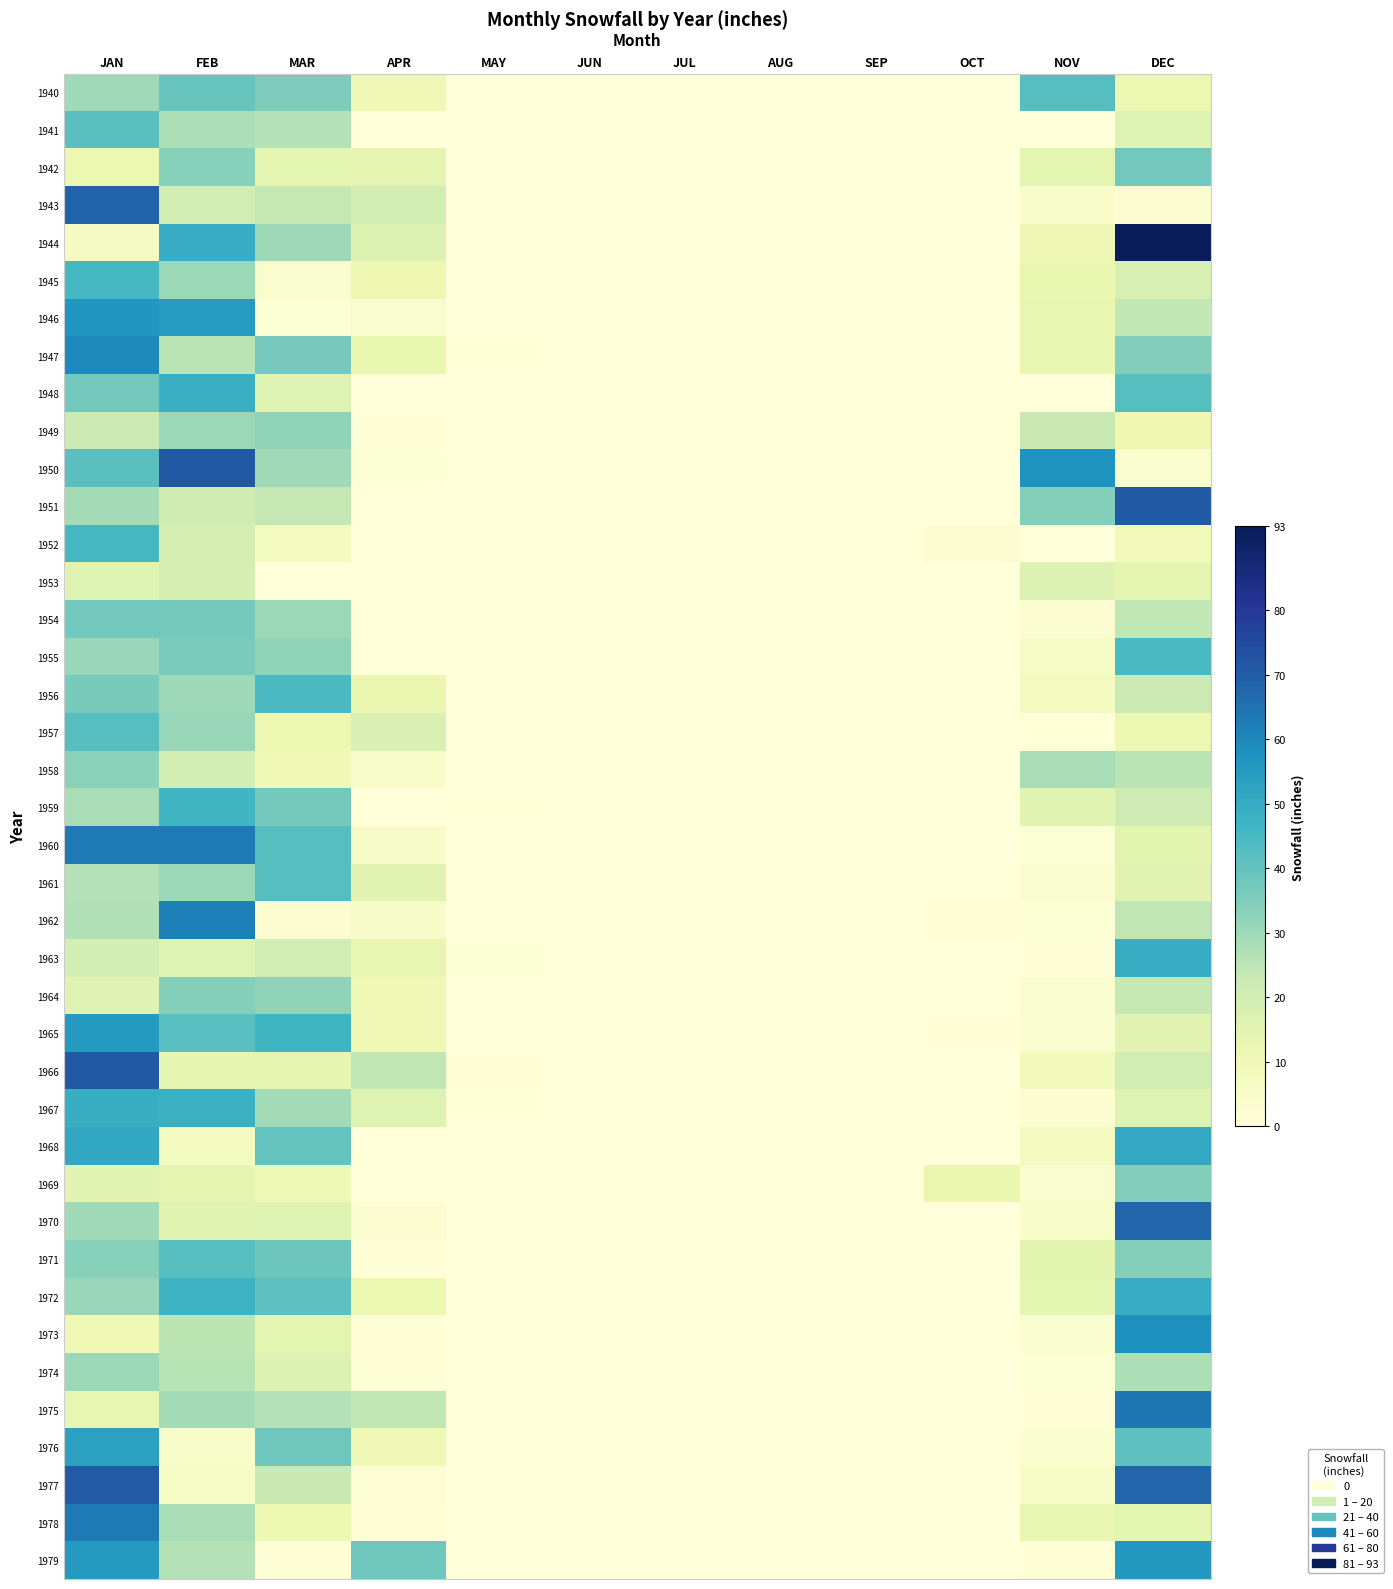

How many data points does each series have?

12